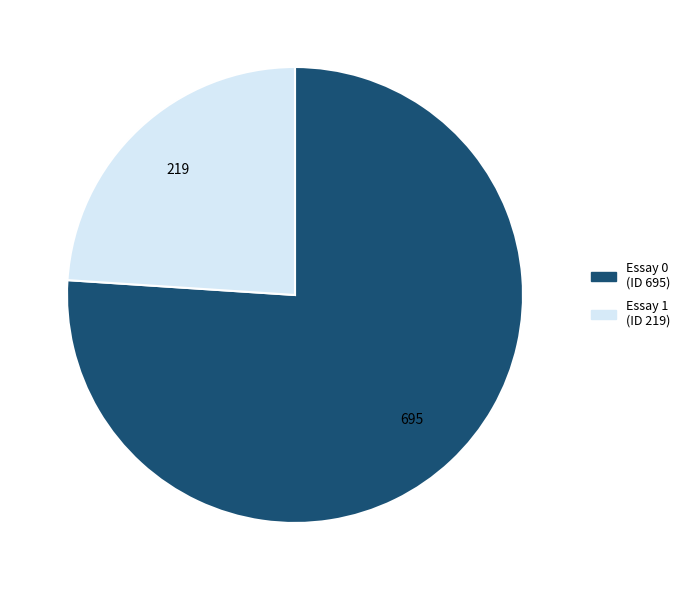

Does any single category account for the majority?

Yes